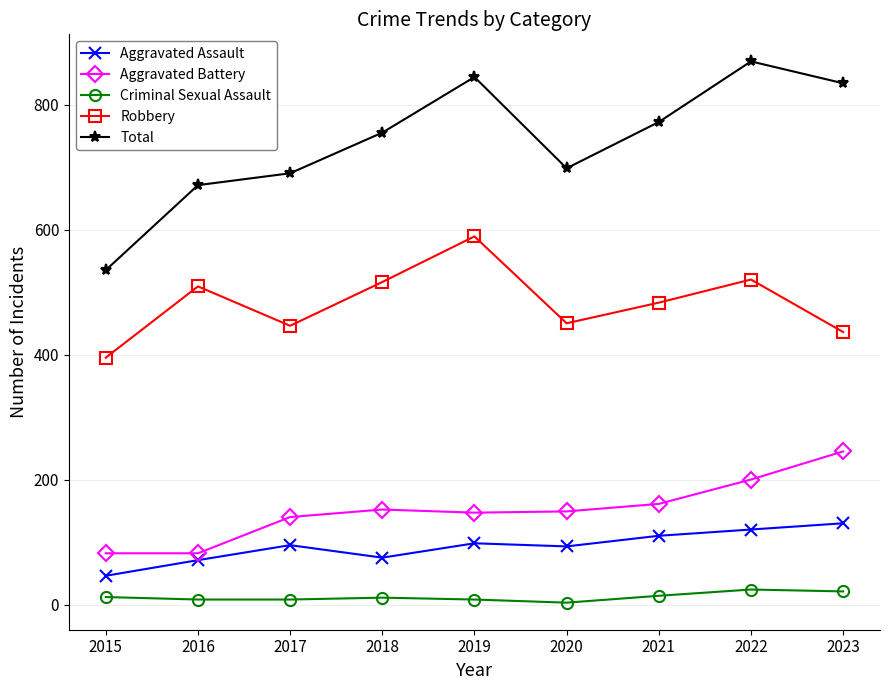

Rank the categories by Total value from highest to lowest.

2022, 2019, 2023, 2021, 2018, 2020, 2017, 2016, 2015